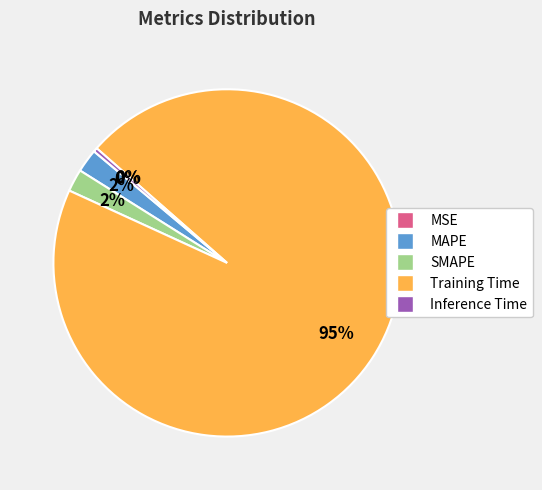

What percentage is the SMAPE slice, to the nearest percent?

2%